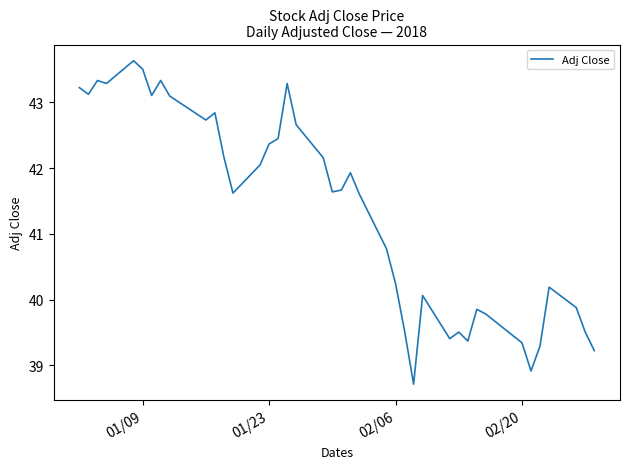

What is the minimum value shown in the chart?

38.7